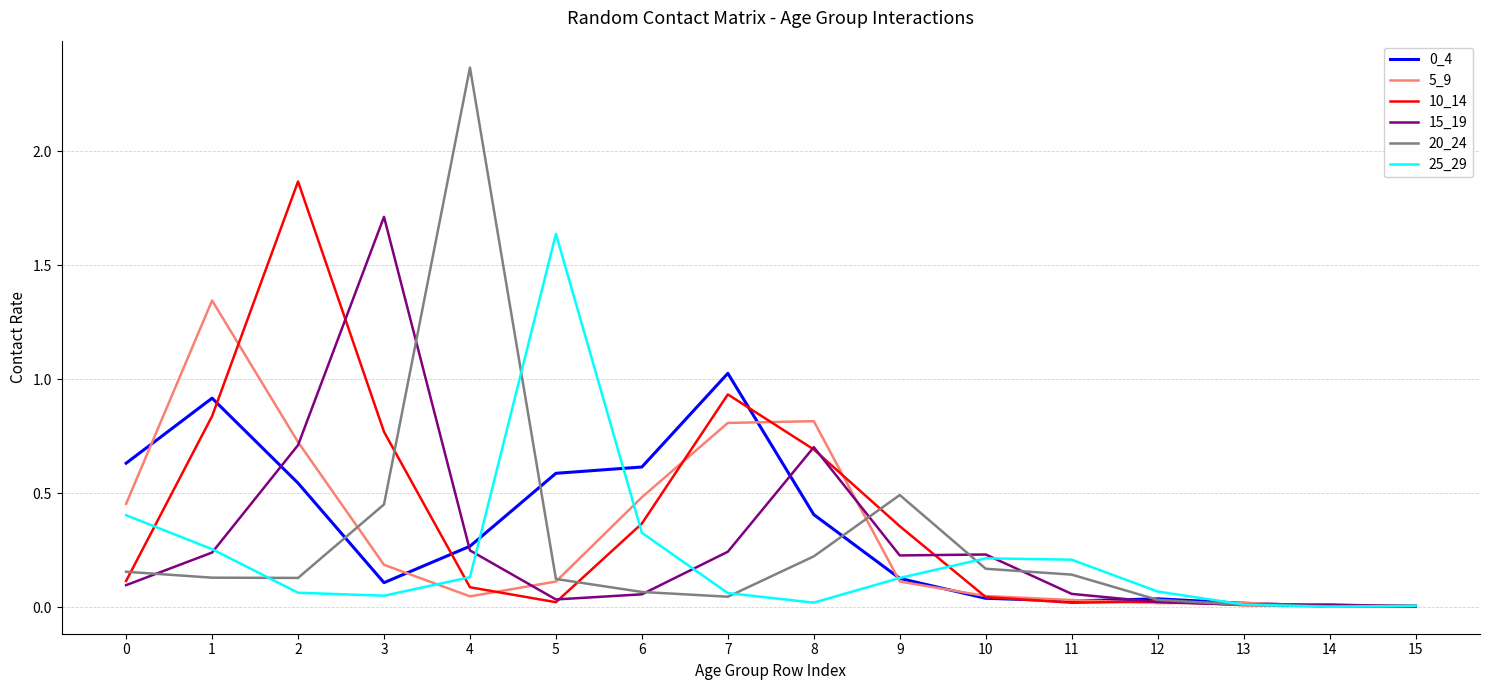

What is the spread (max minus min) of values at 3?

1.7